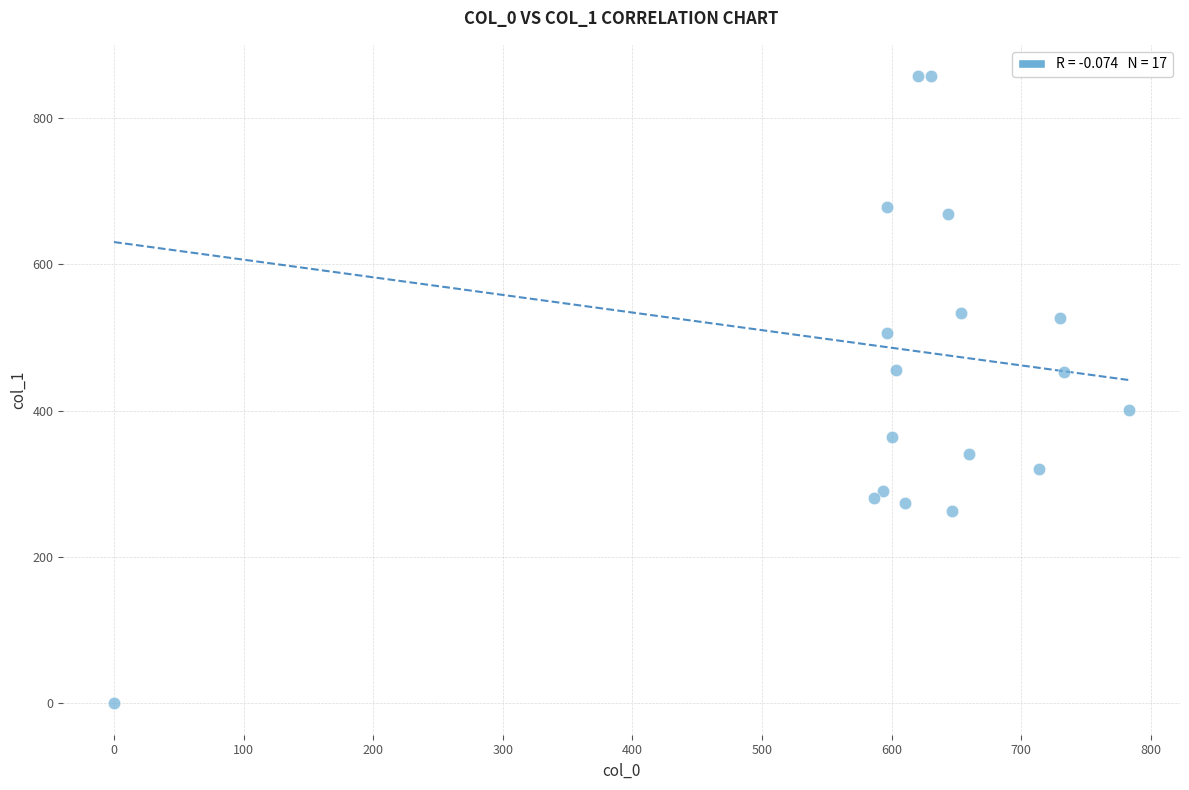

What is the range of X values (max minus min)?

783.3